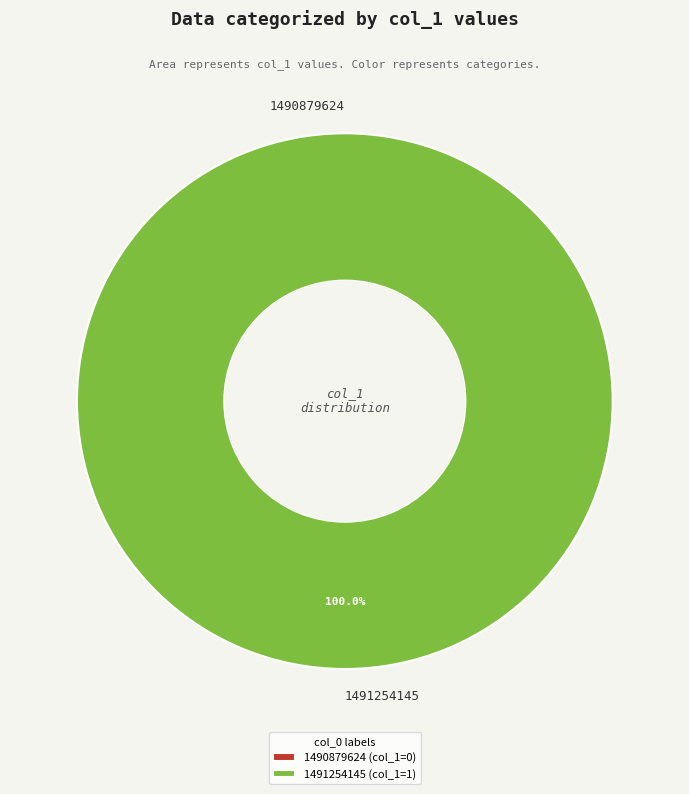

How many segments does this pie chart have?

2